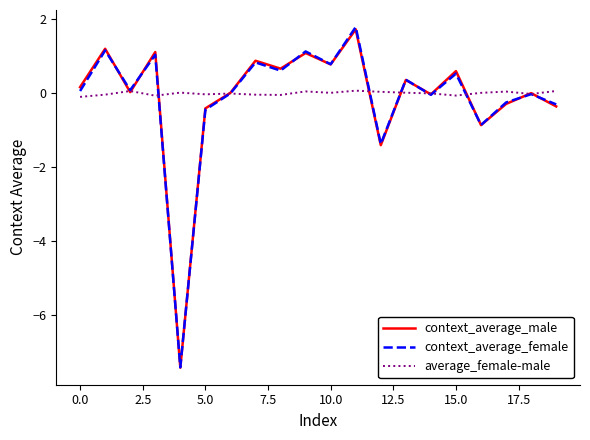

In average_female-male, how many points are higher than both neighbors (excluding endpoints)?

6